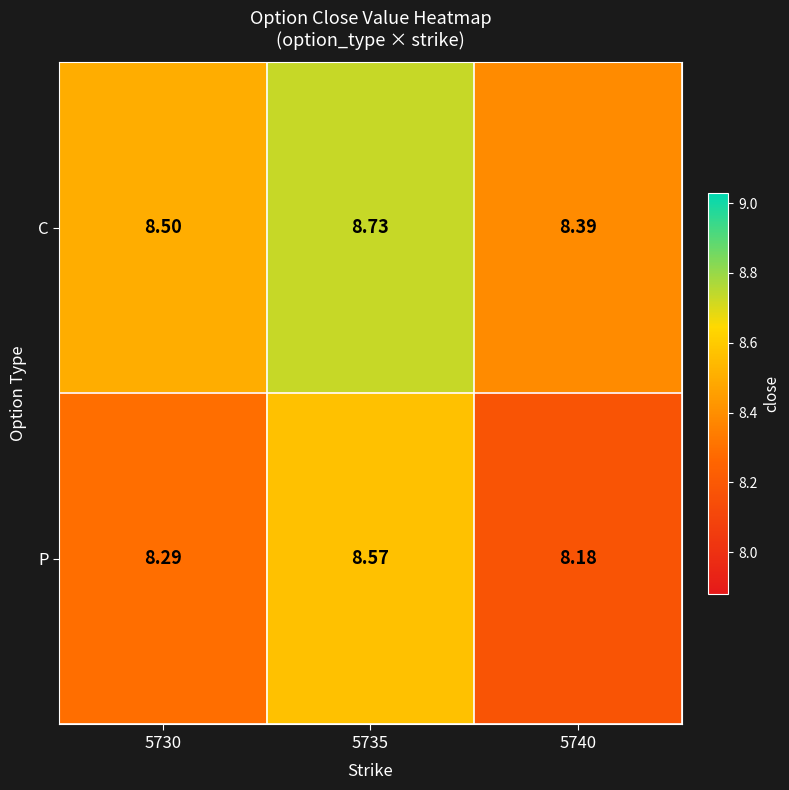

Which series changed the most between 5730 and 5735?

P